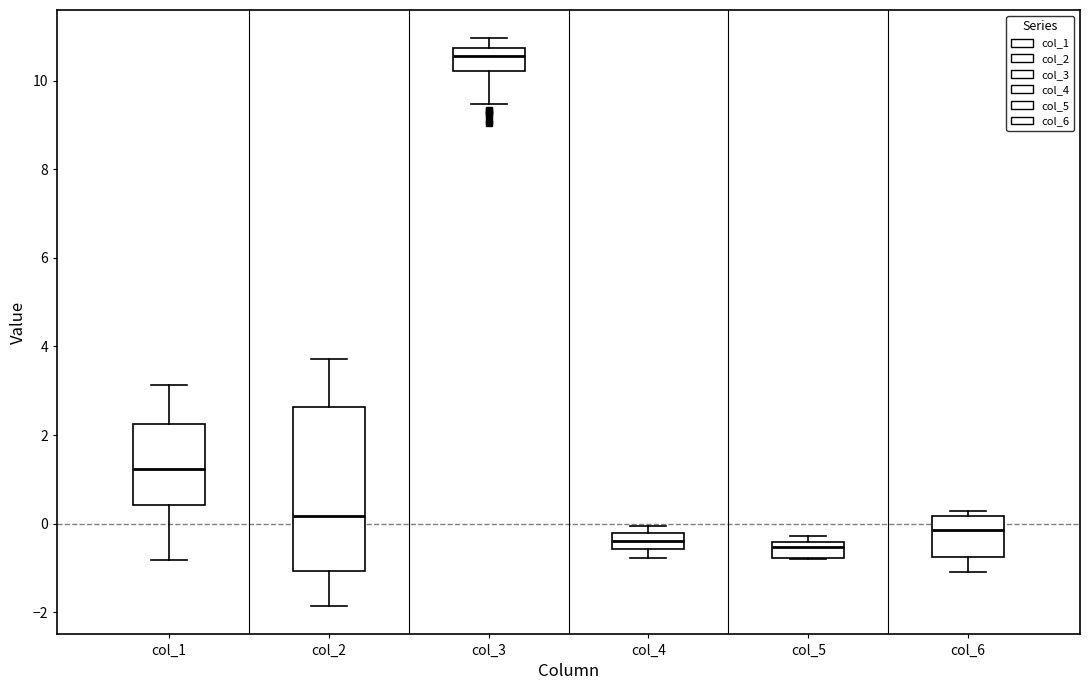

Where is the upper edge of the box for col_4 on the y-axis? The values are not printed on the chart, so give them approximately, as read against the axis.

-0.2